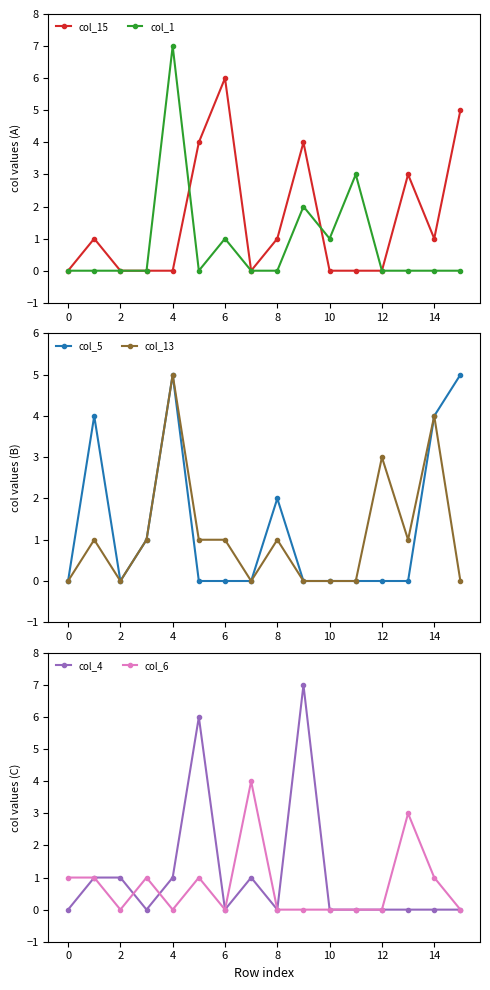

How many lines are shown in the chart?

6